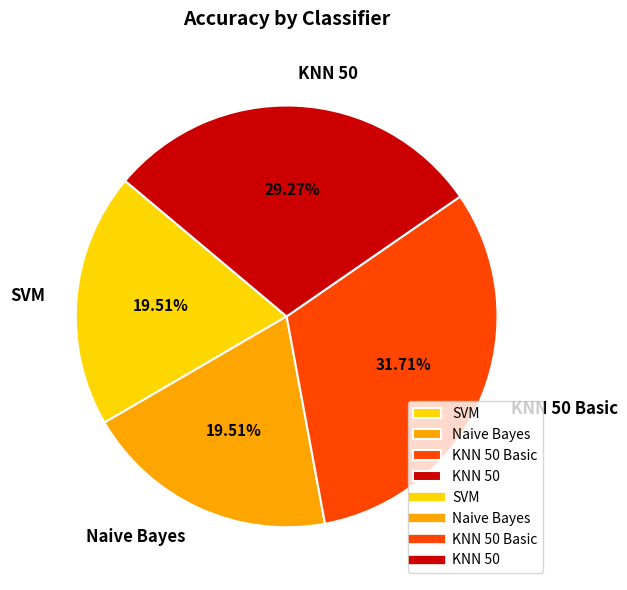

How many slices are in this pie chart?

4